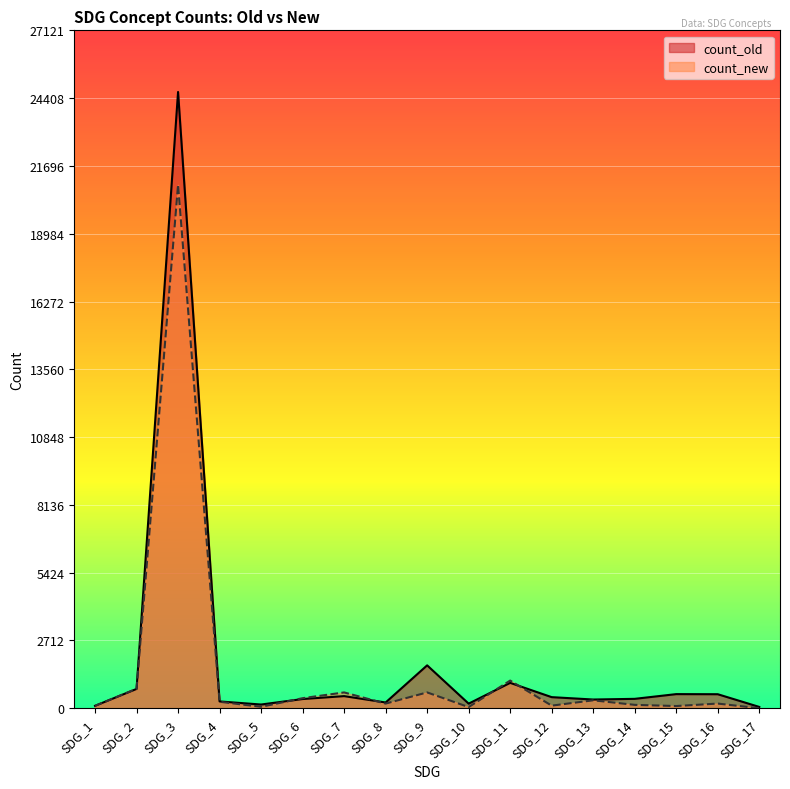

Is it true that count_old equals 756 at SDG_16?

False